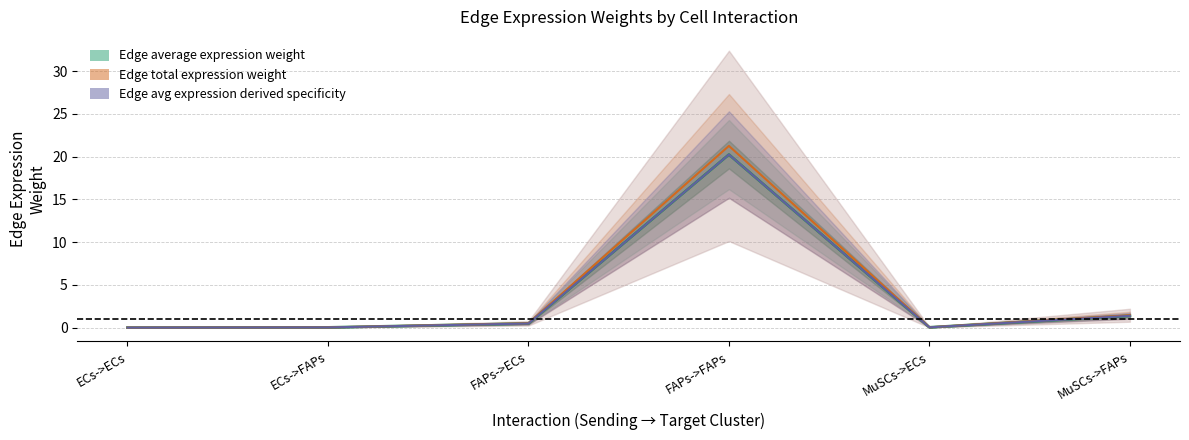

What is the difference between the highest and lowest values at MuSCs->FAPs?

0.1